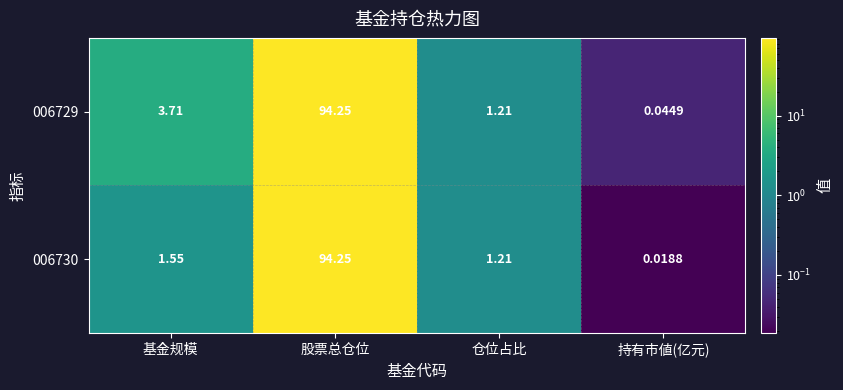

At which category is the sum across all series the highest?

股票总仓位